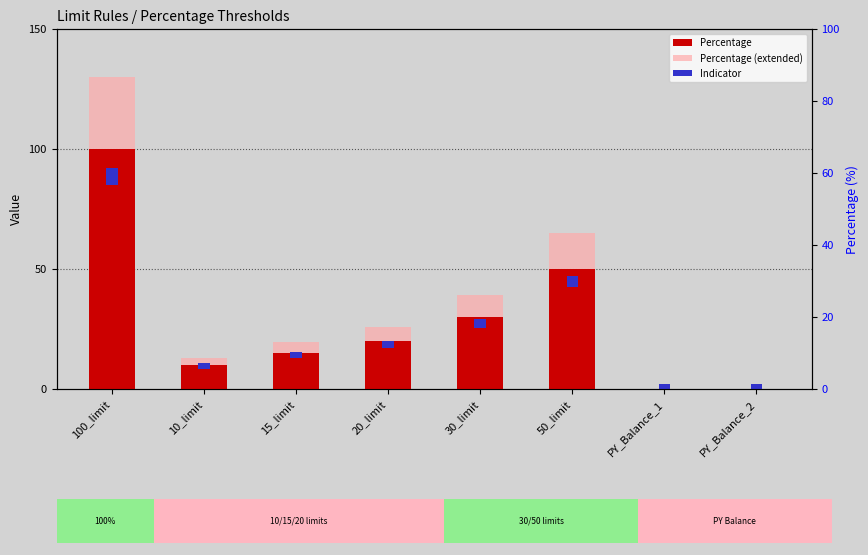

What is the difference between the maximum and second lowest values in the Percentage (extended) series?

130.0